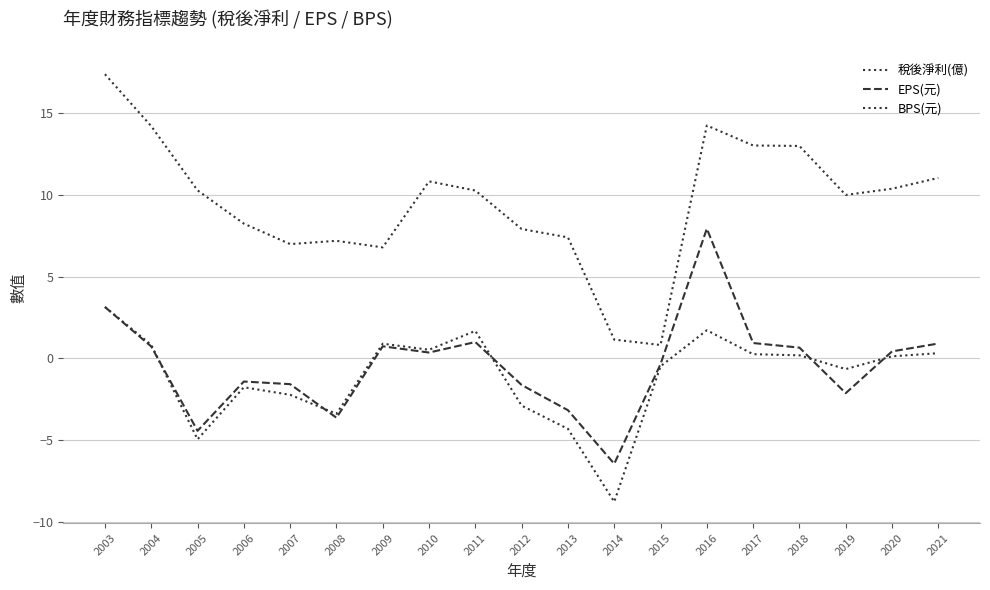

Which series changed the most between 2006 and 2017?

BPS(元)